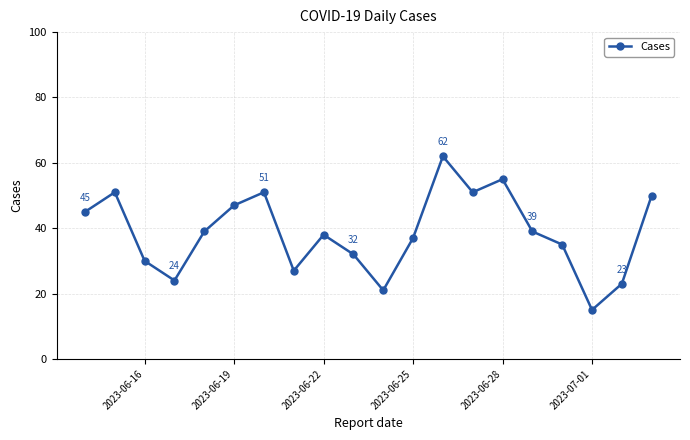

What is the maximum value shown in the chart?

62